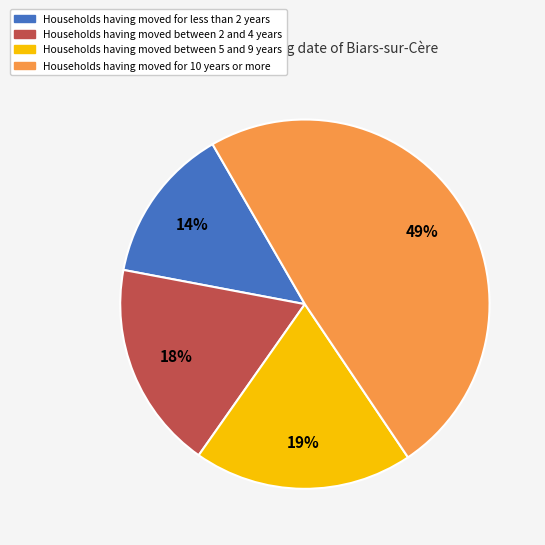

Does Households having moved between 5 and 9 years represent more than half of the total?

No